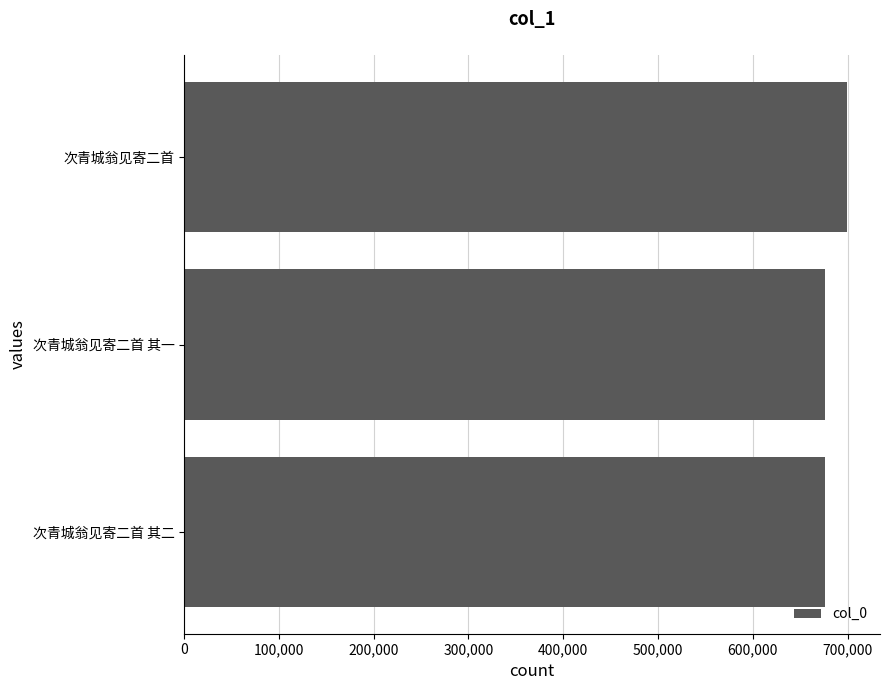

How many data points are less than 676558?

1